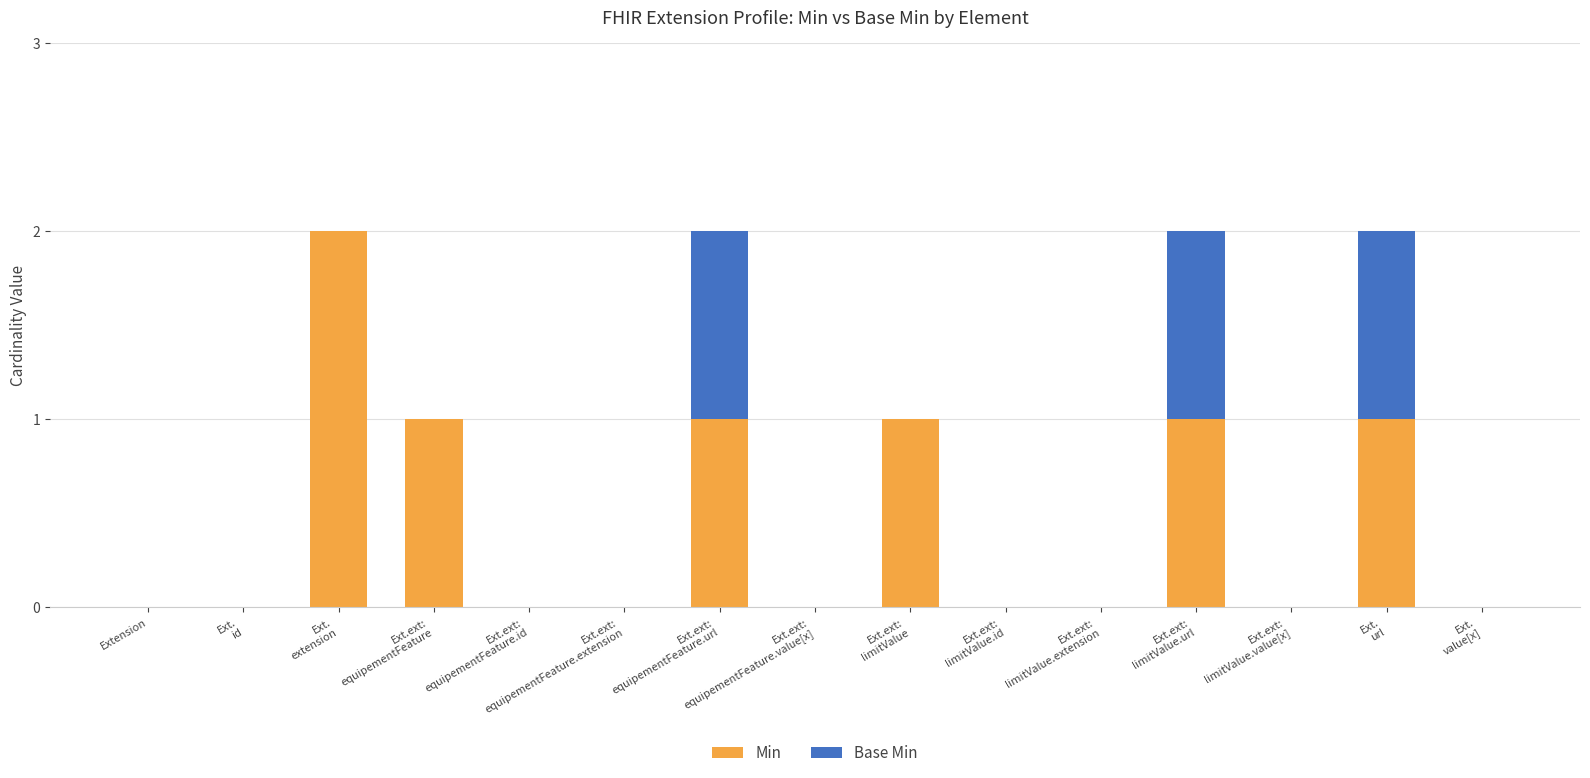

What are all the series names shown in the legend?

Min, Base Min